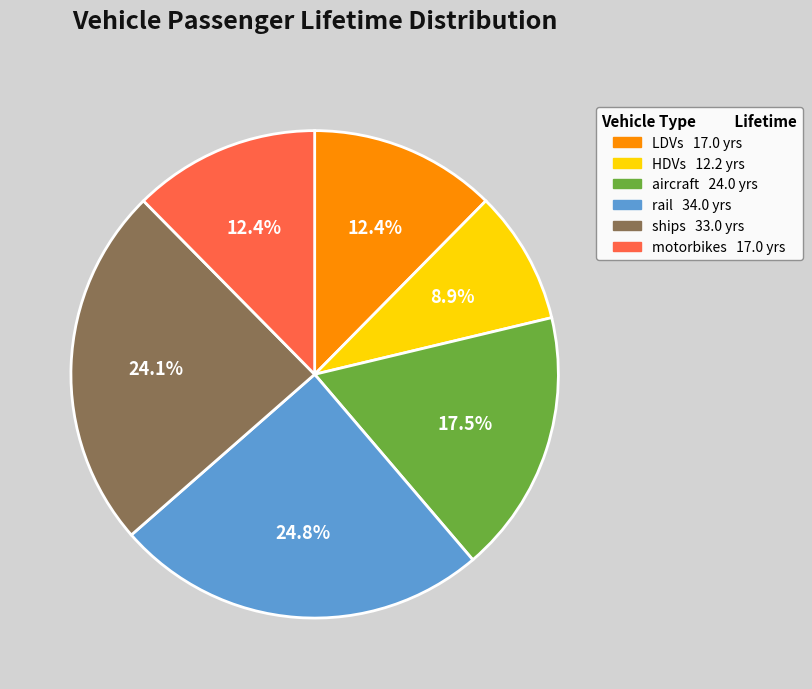

Does aircraft account for over 50% of the chart?

No